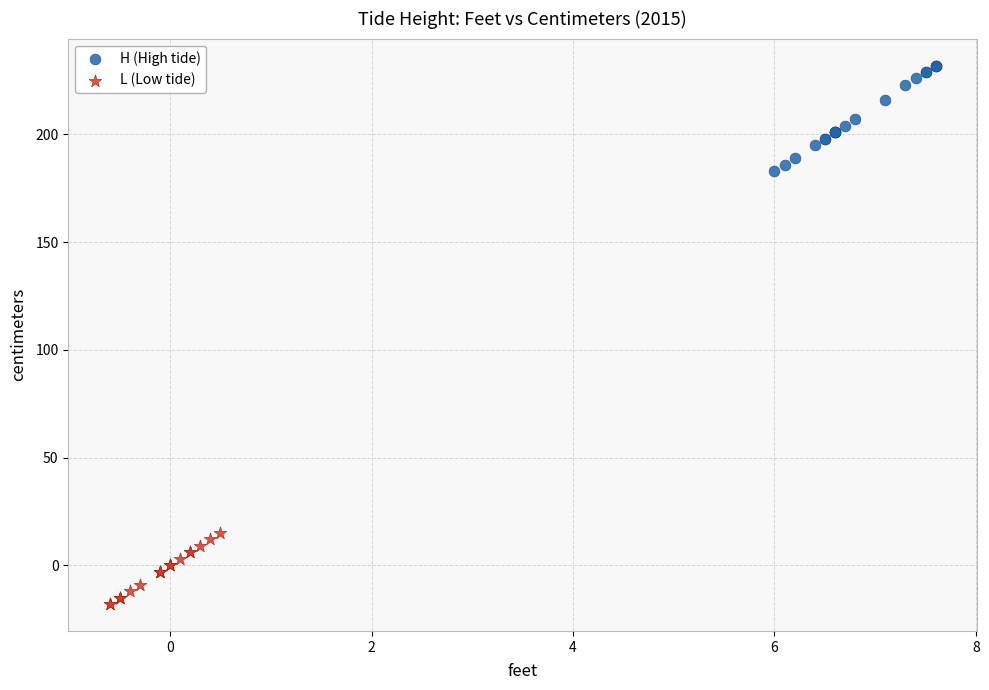

Which series contains the lowest Y value?

L (Low tide)